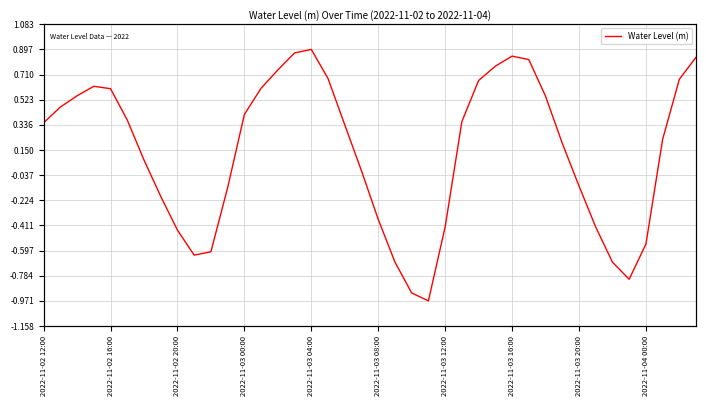

How many negative values are there?

16